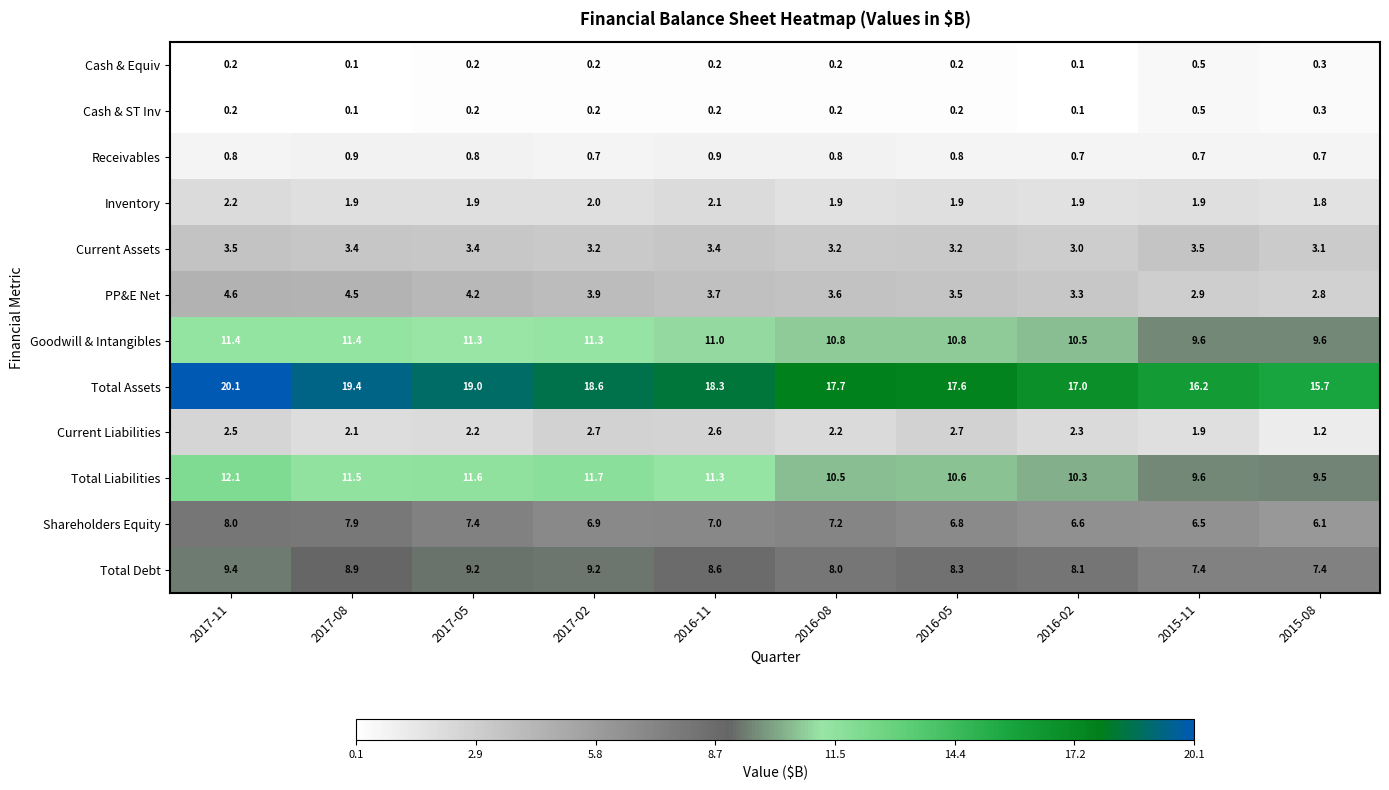

Which category has the highest value in the Inventory series?

2017-11